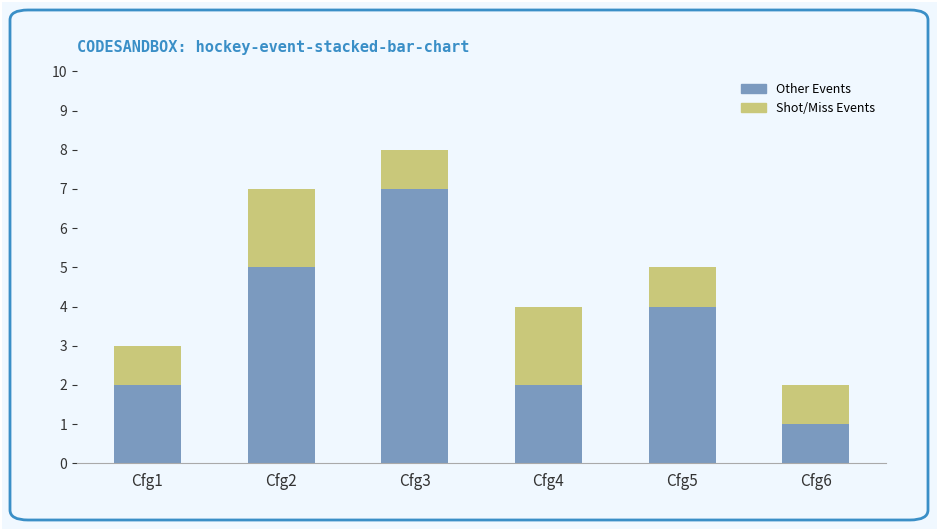

Reading right to left, list the values for the Other Events series.

Cfg6=1	Cfg5=4	Cfg4=2	Cfg3=7	Cfg2=5	Cfg1=2